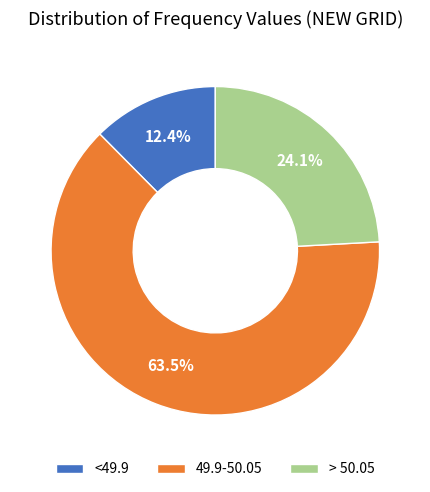

Between 49.9-50.05 and <49.9, which is larger?

49.9-50.05